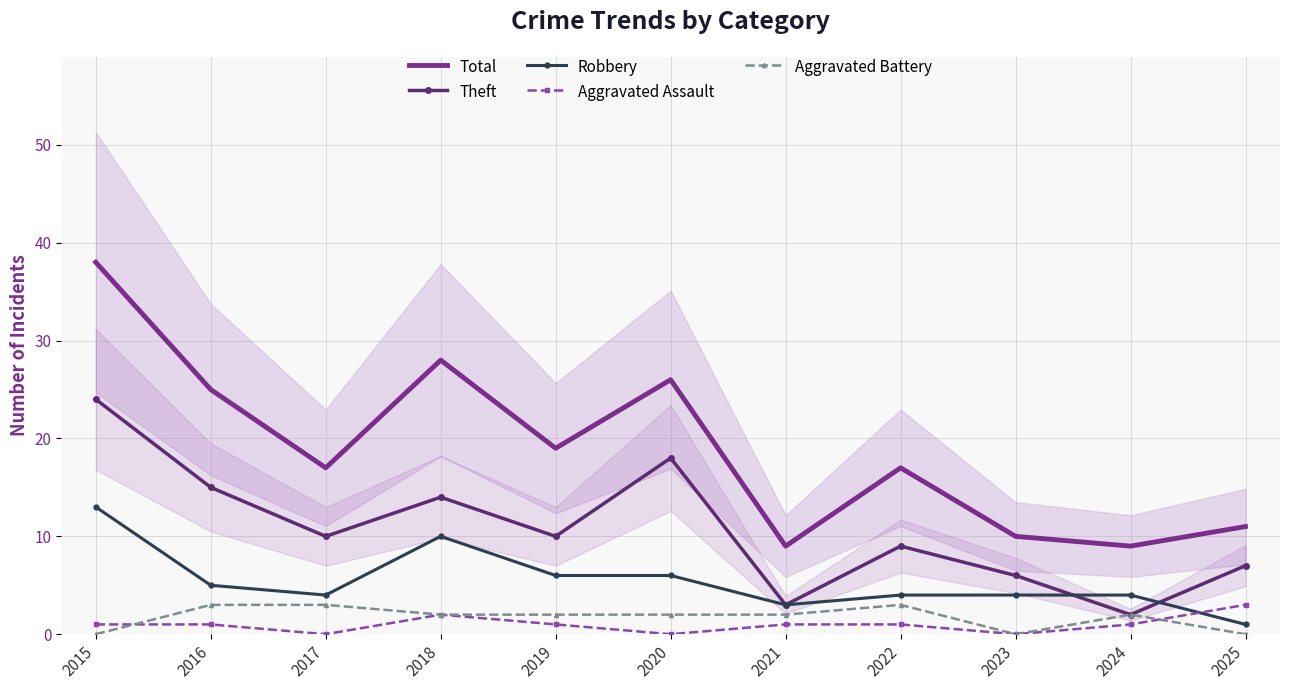

Is it true that Aggravated Battery equals 3 at 2024?

False